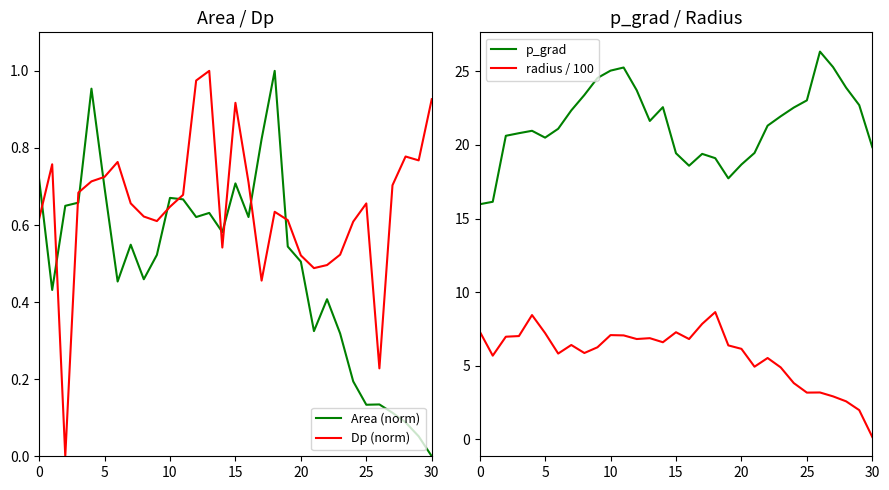

True or false: Dp (norm) and Area (norm) cross at least once.

True